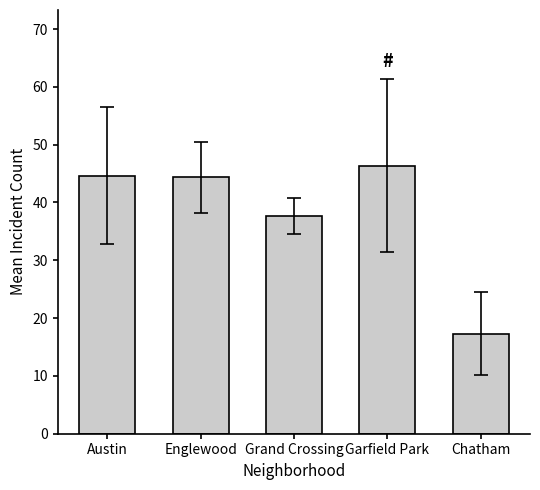

Which category has the lowest value across all series?

Chatham